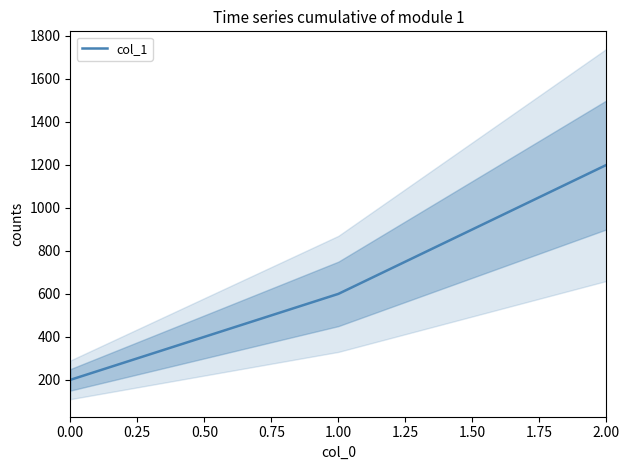

Count the number of data series in this chart.

1